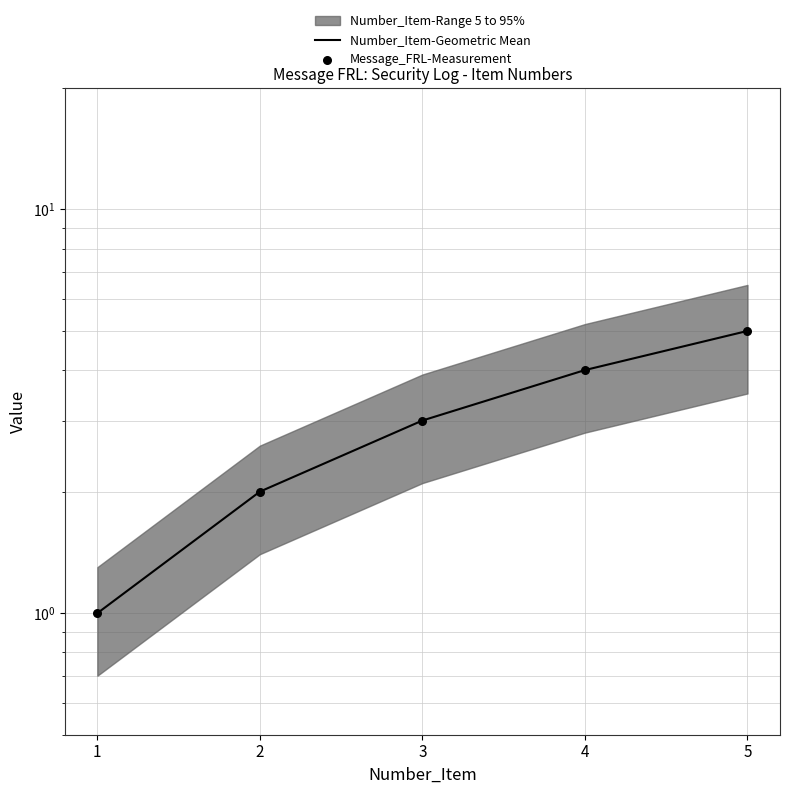

Is the value of Message_FRL-Measurement at 5 greater than the value of Number_Item-Geometric Mean at 5?

No